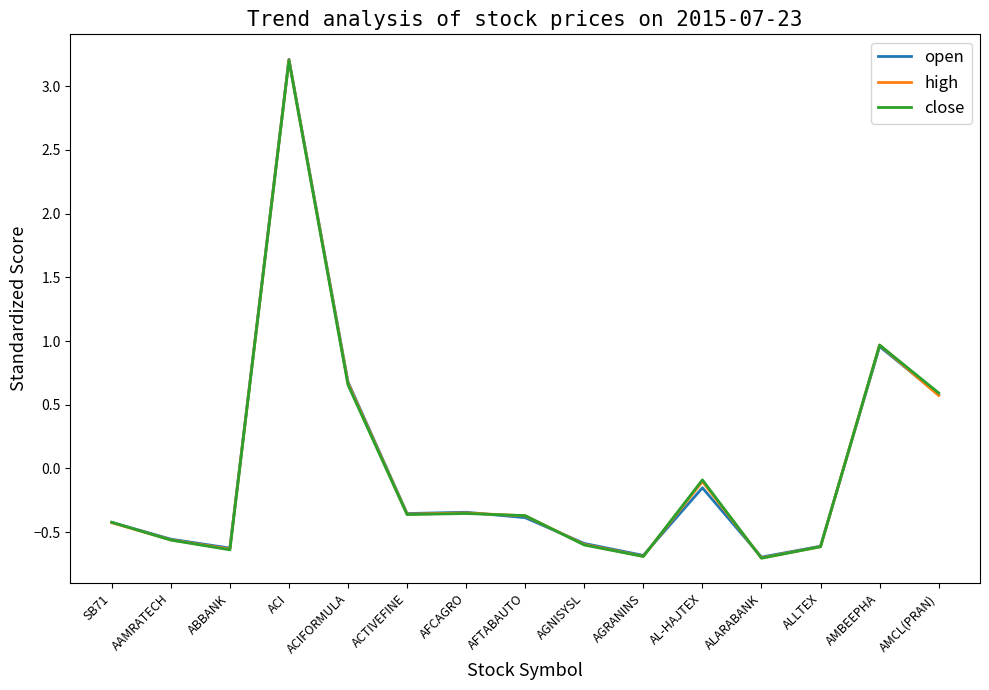

Is it true that high equals -0.6 at ALLTEX?

True